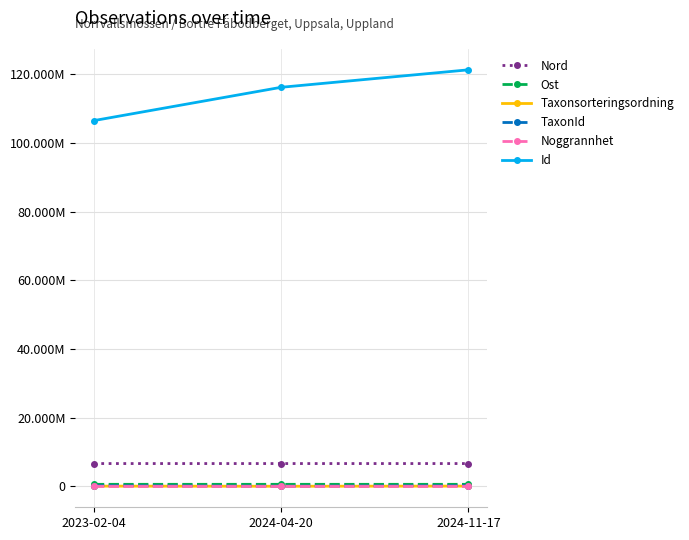

True or false: Id has a value of 141434084.4 at 2023-02-04.

False